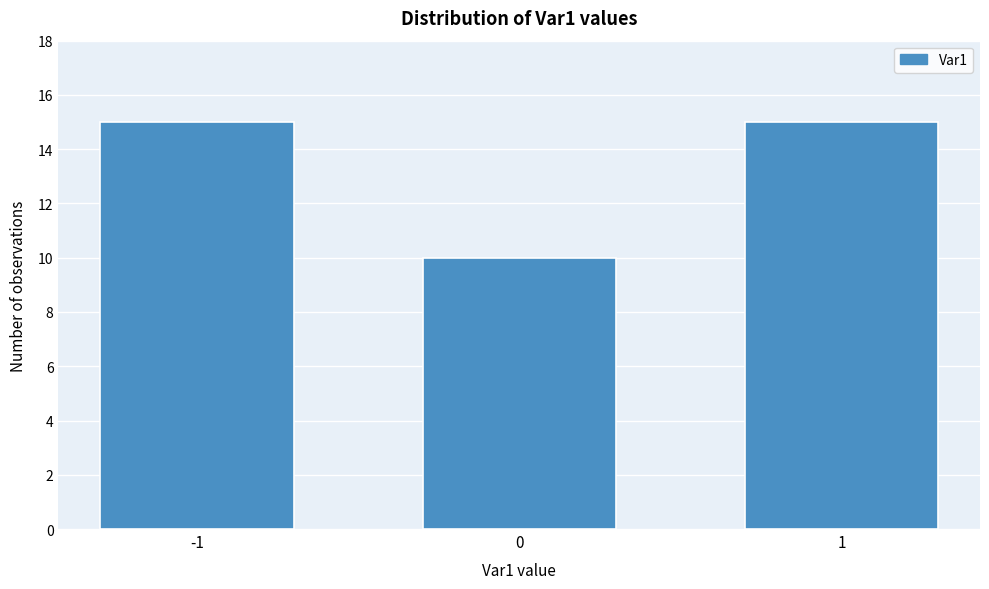

Reading left to right, list all the values displayed in this chart.

15	10	15